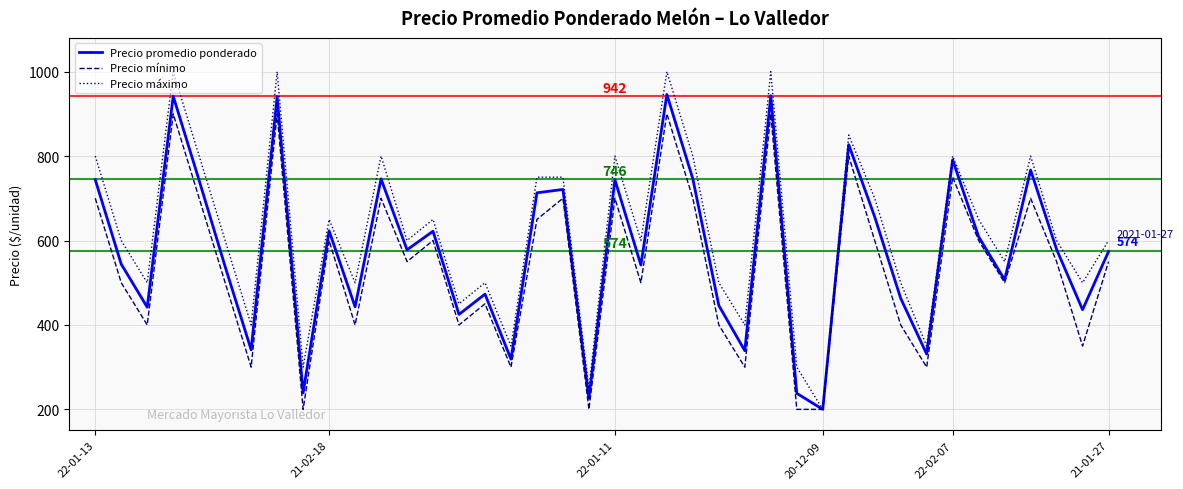

Which series has the largest total across all categories?

Precio máximo